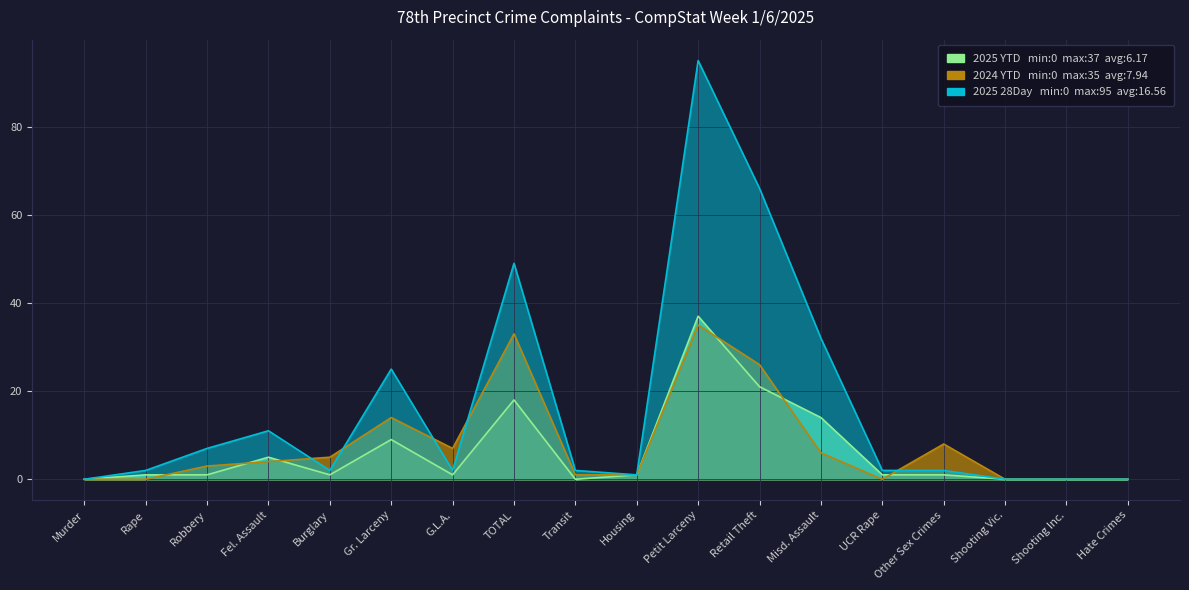

Is the value of 2024 YTD at Burglary greater than the value of 2025 YTD at Shooting Vic.?

Yes